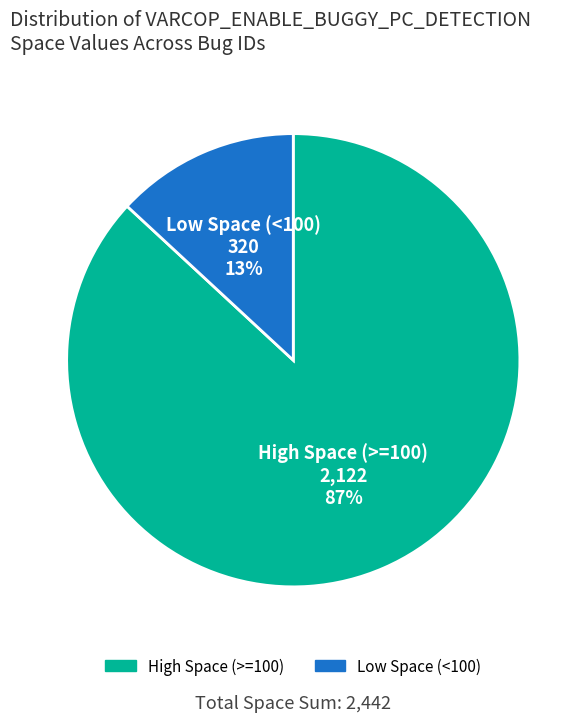

To the nearest percent, what is the difference between the largest and smallest slice percentages?

74%